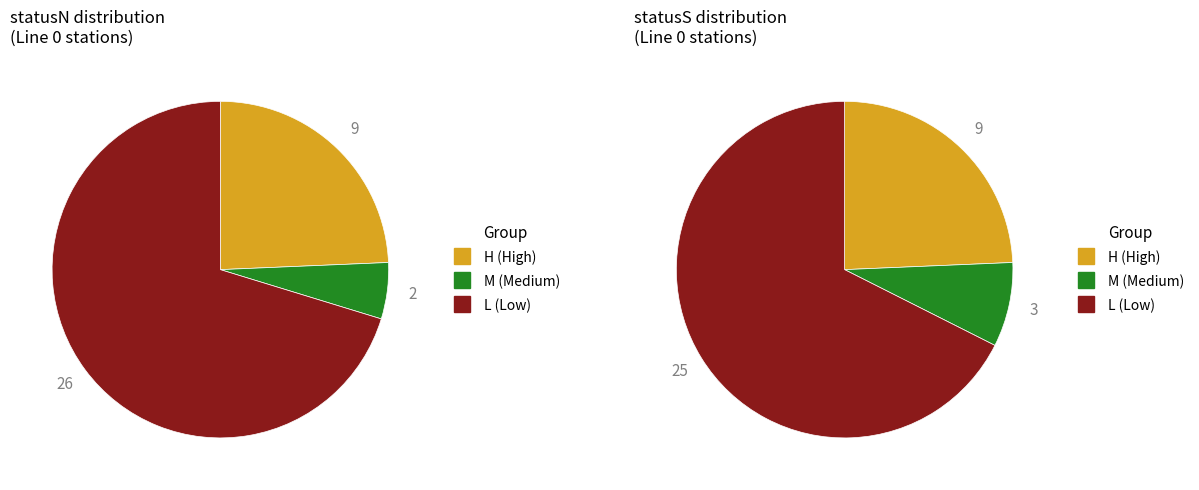

Combined, what portion of the pie is H and M?

29.7%